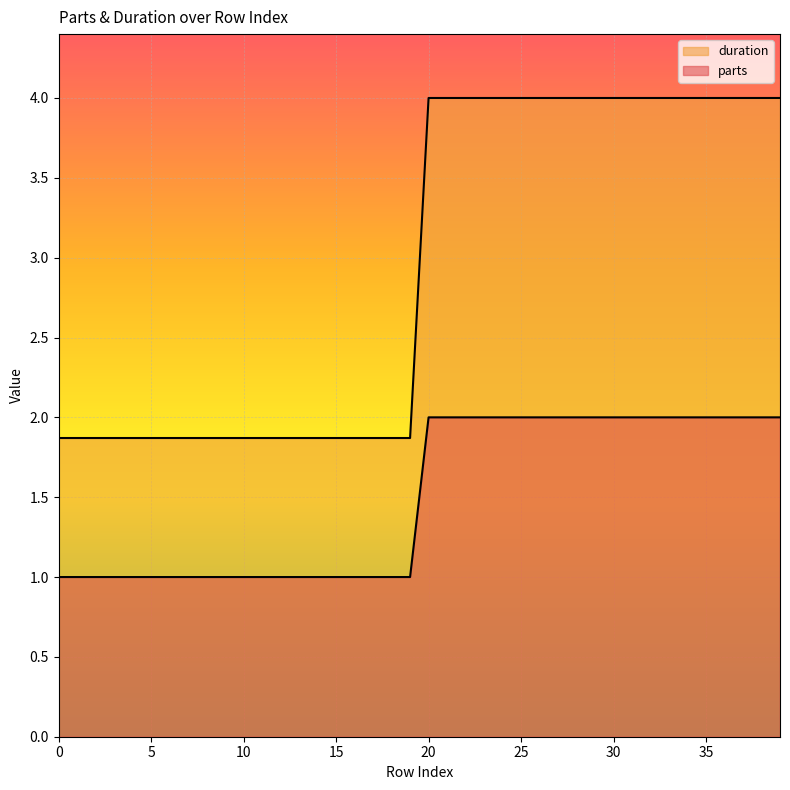

Reading left to right, list all the values displayed in this chart.

parts: 0=1.9	1=1.9	2=1.9	3=1.9	4=1.9	5=1.9	6=1.9	7=1.9	8=1.9	9=1.9	10=1.9	11=1.9	12=1.9	13=1.9	14=1.9	15=1.9	16=1.9	17=1.9	18=1.9	19=1.9	20=4.0	21=4.0	22=4.0	23=4.0	24=4.0	25=4.0	26=4.0	27=4.0	28=4.0	29=4.0	30=4.0	31=4.0	32=4.0	33=4.0	34=4.0	35=4.0	36=4.0	37=4.0	38=4.0	39=4.0
duration: 0=1.0	1=1.0	2=1.0	3=1.0	4=1.0	5=1.0	6=1.0	7=1.0	8=1.0	9=1.0	10=1.0	11=1.0	12=1.0	13=1.0	14=1.0	15=1.0	16=1.0	17=1.0	18=1.0	19=1.0	20=2.0	21=2.0	22=2.0	23=2.0	24=2.0	25=2.0	26=2.0	27=2.0	28=2.0	29=2.0	30=2.0	31=2.0	32=2.0	33=2.0	34=2.0	35=2.0	36=2.0	37=2.0	38=2.0	39=2.0